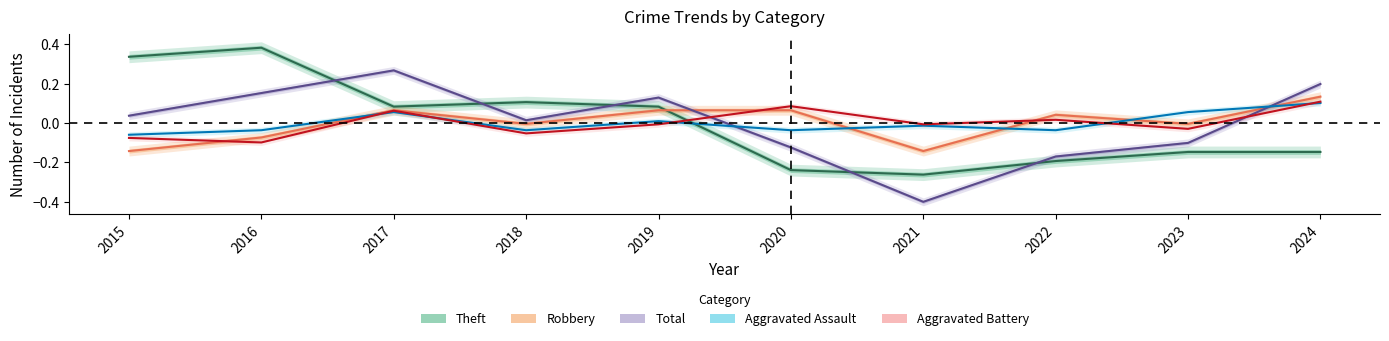

True or false: Total has more than 2 points higher than both neighbors.

False